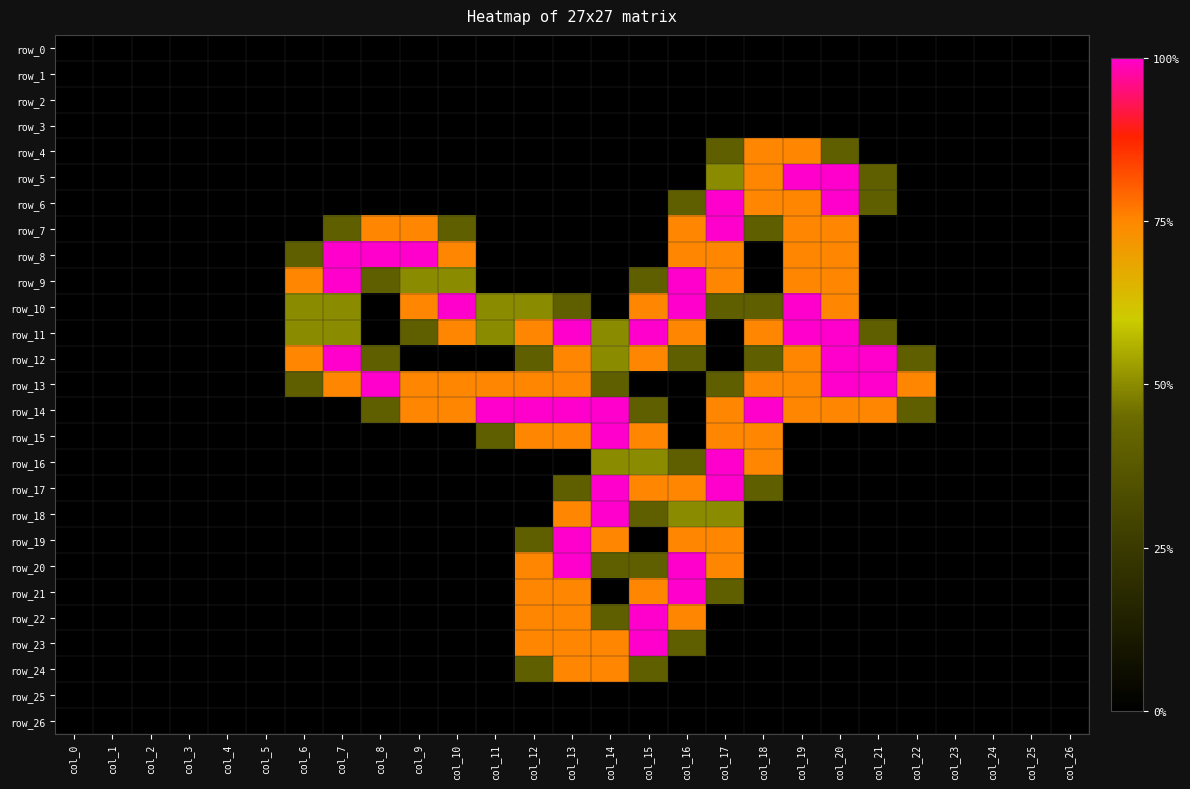

At col_14, list the series in order from largest to smallest.

row_14, row_15, row_17, row_18, row_19, row_23, row_24, row_11, row_12, row_16, row_13, row_20, row_22, row_0, row_1, row_2, row_3, row_4, row_5, row_6, row_7, row_8, row_9, row_10, row_21, row_25, row_26